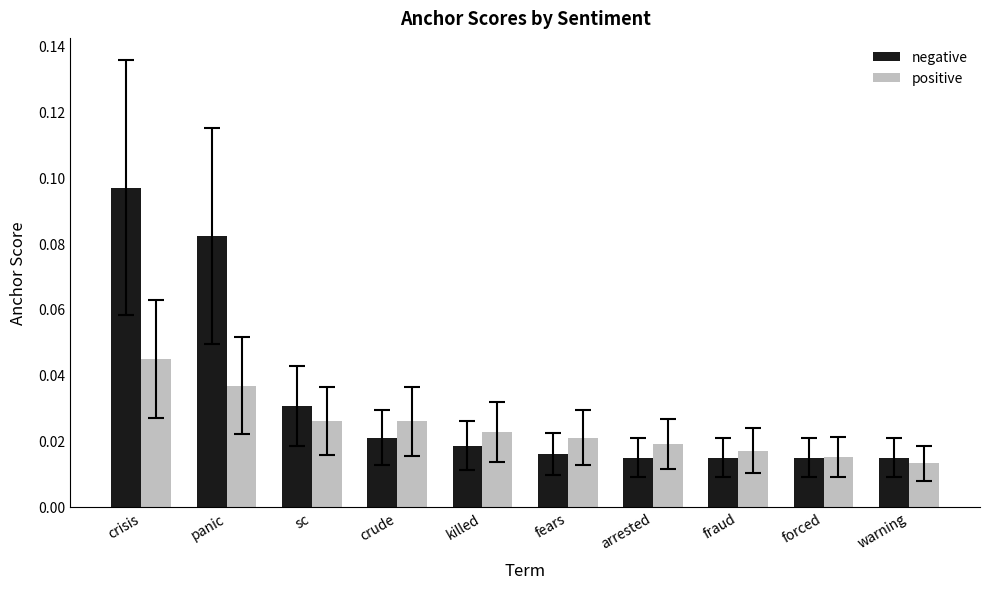

At how many categories does at least one series exceed 0?

10